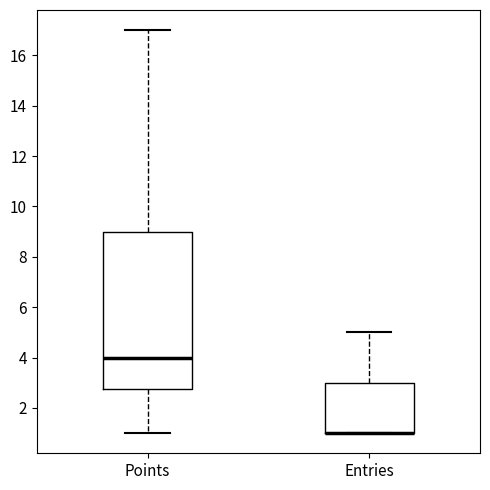

Where is the lower edge of the box for Entries on the y-axis? The values are not printed on the chart, so give them approximately, as read against the axis.

1.0